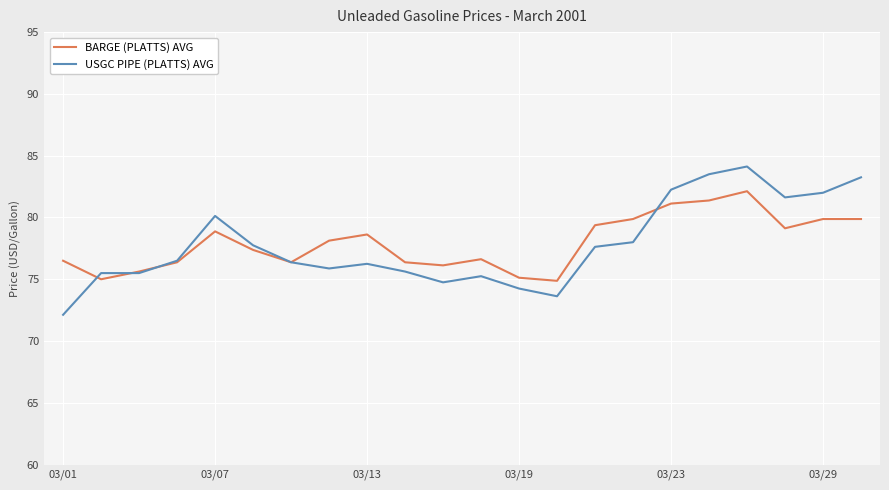

Which series has the widest spread of values?

USGC PIPE (PLATTS) AVG